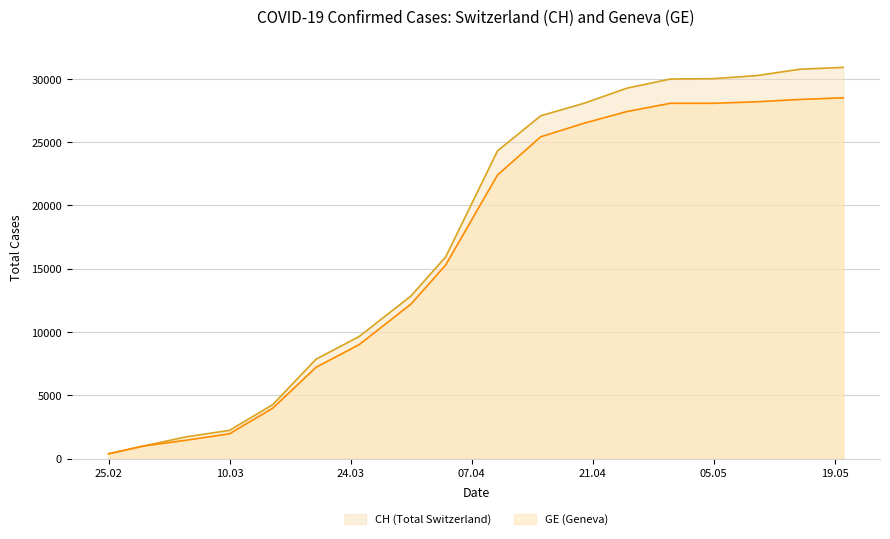

True or false: CH and GE cross at least once.

False